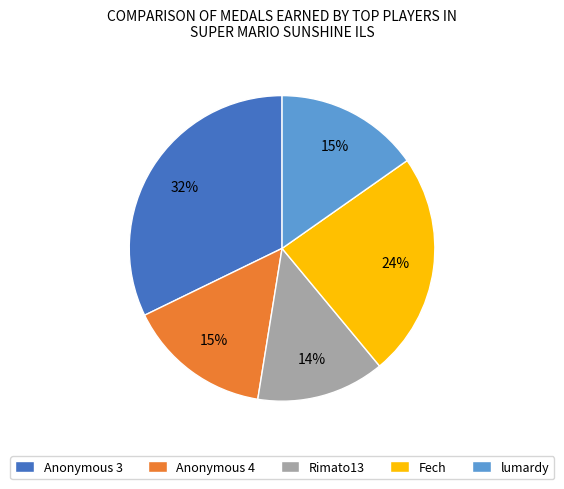

True or false: Anonymous 4 accounts for 21% of the total.

False